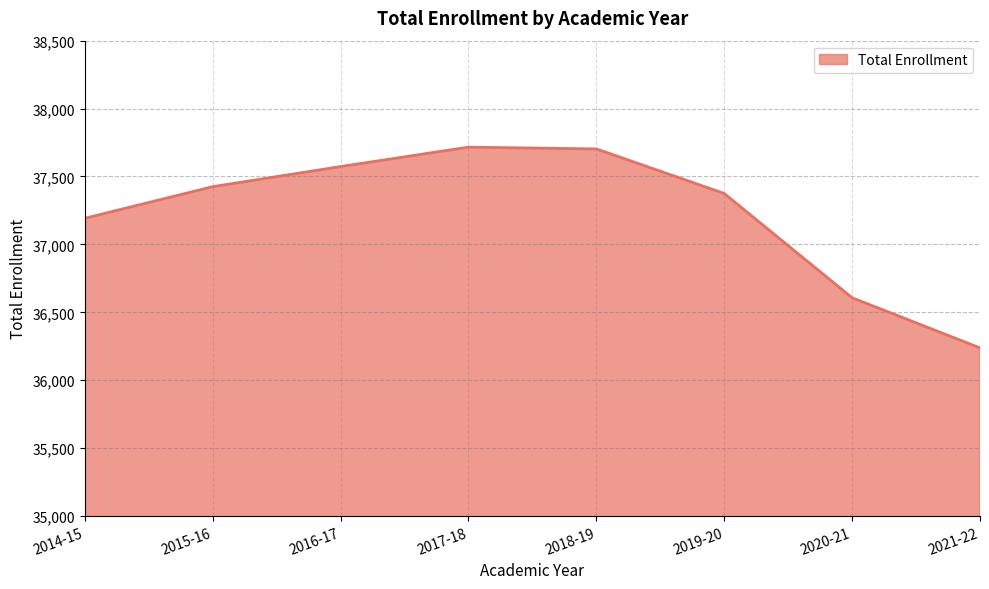

Is it true that the value at 2021-22 is 48284?

False